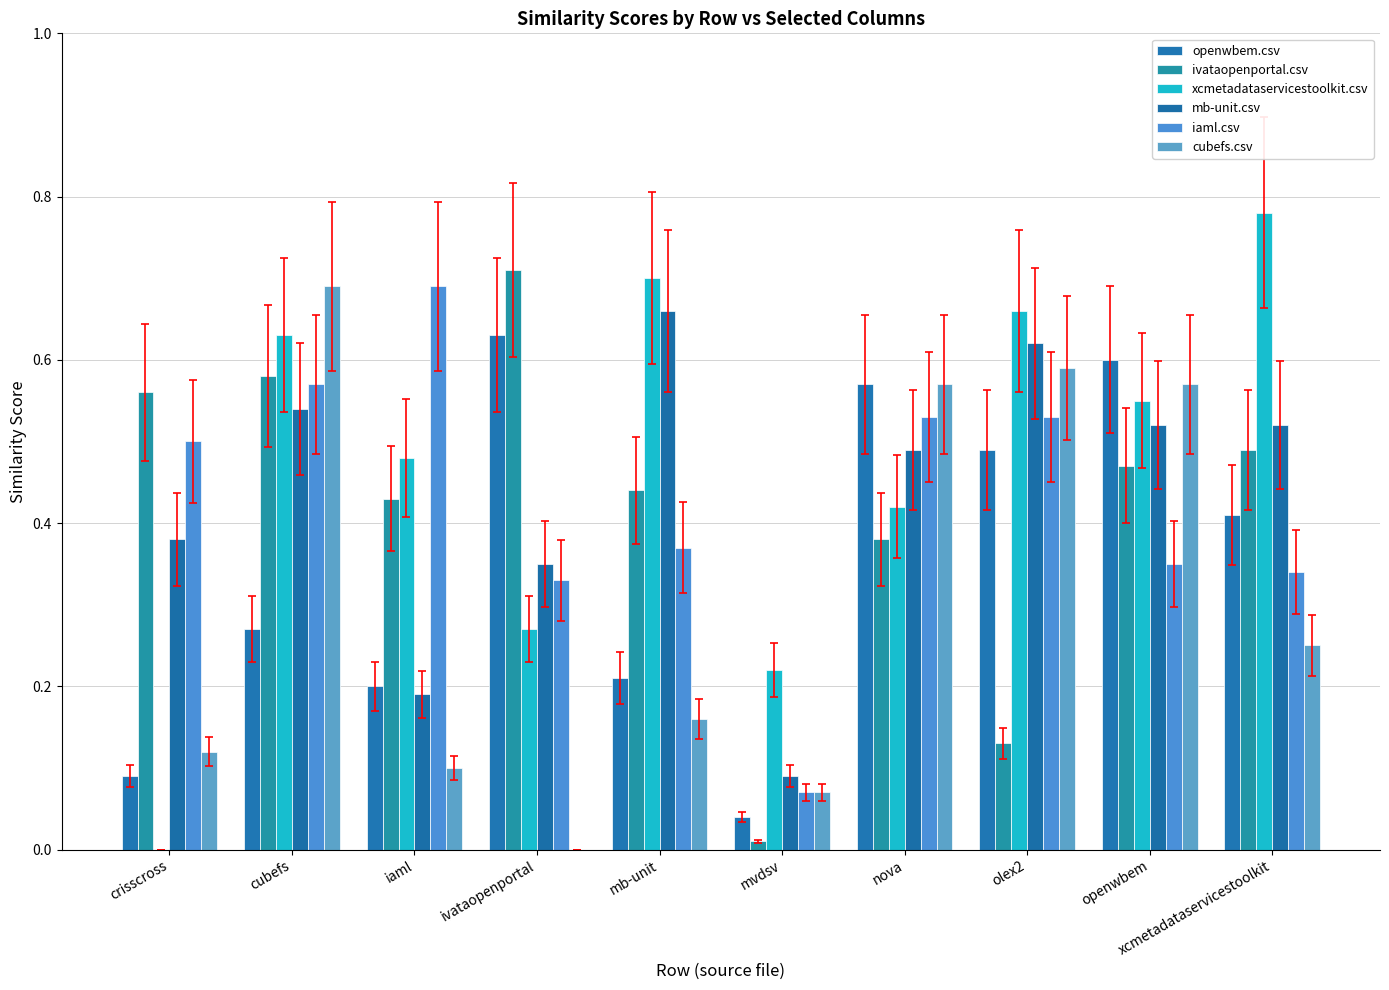

Does the chart contain stacked bars?

No